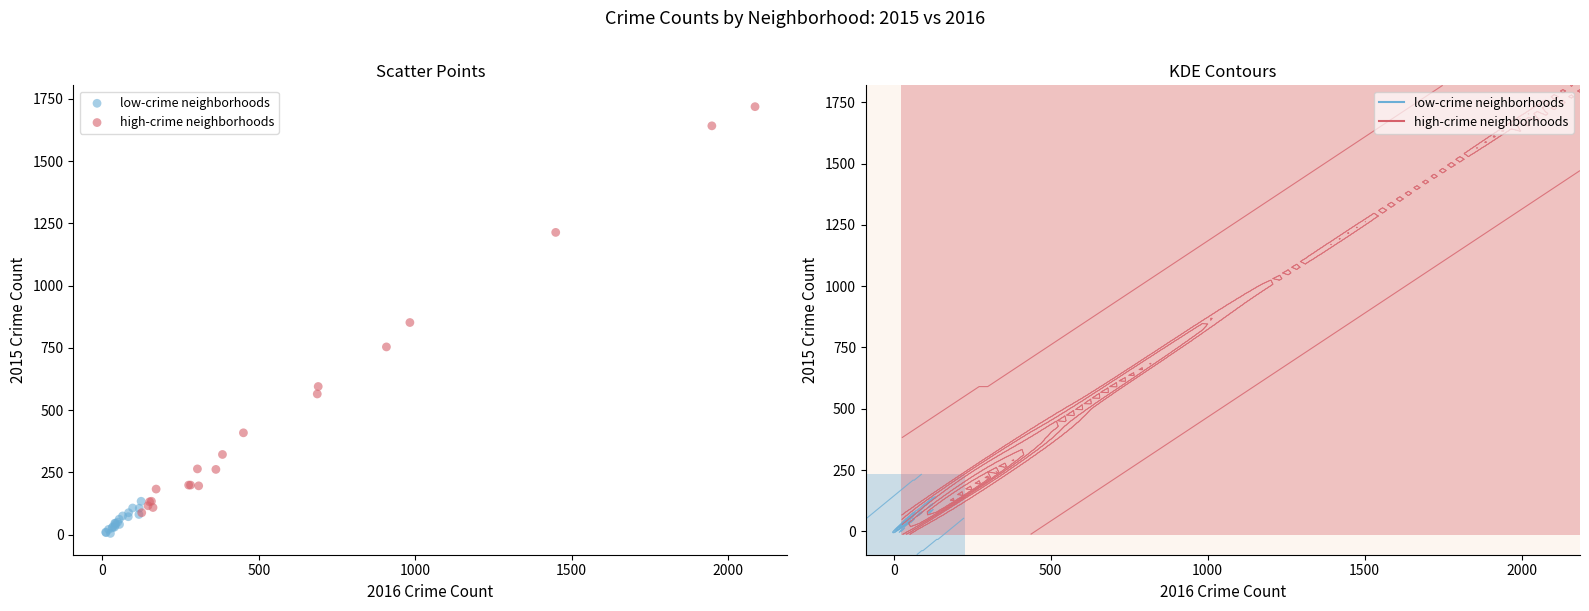

Which series contains the lowest Y value?

low-crime neighborhoods